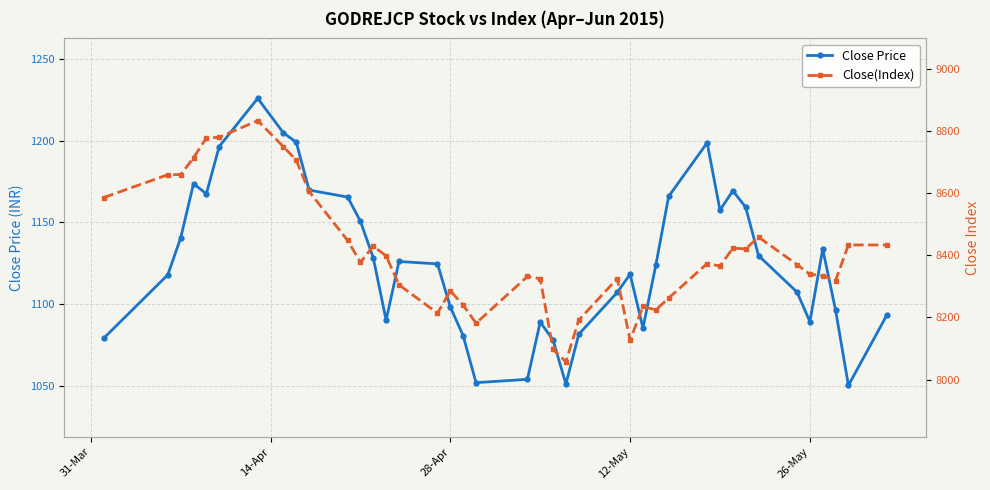

What is the difference between the second highest and second lowest values in the Close Price series?

154.0